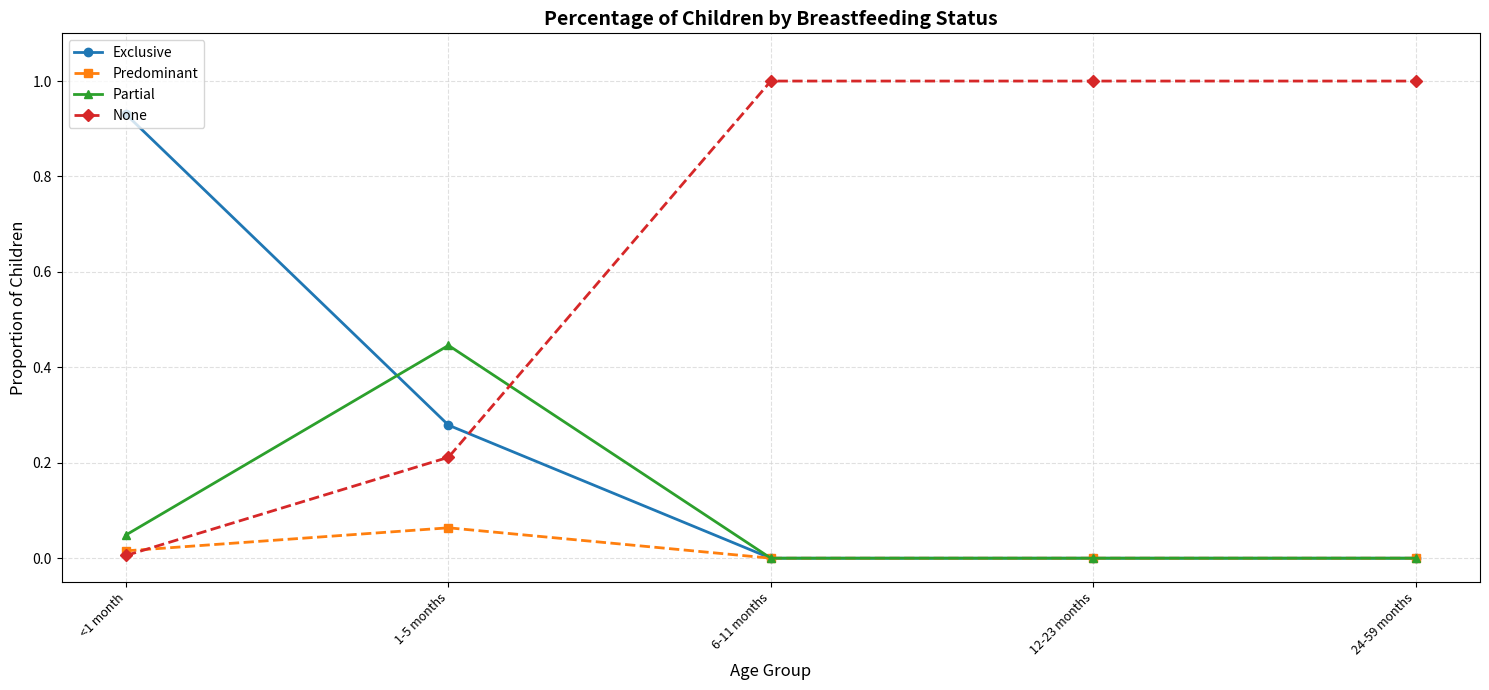

At how many categories does at least one series exceed 0?

5